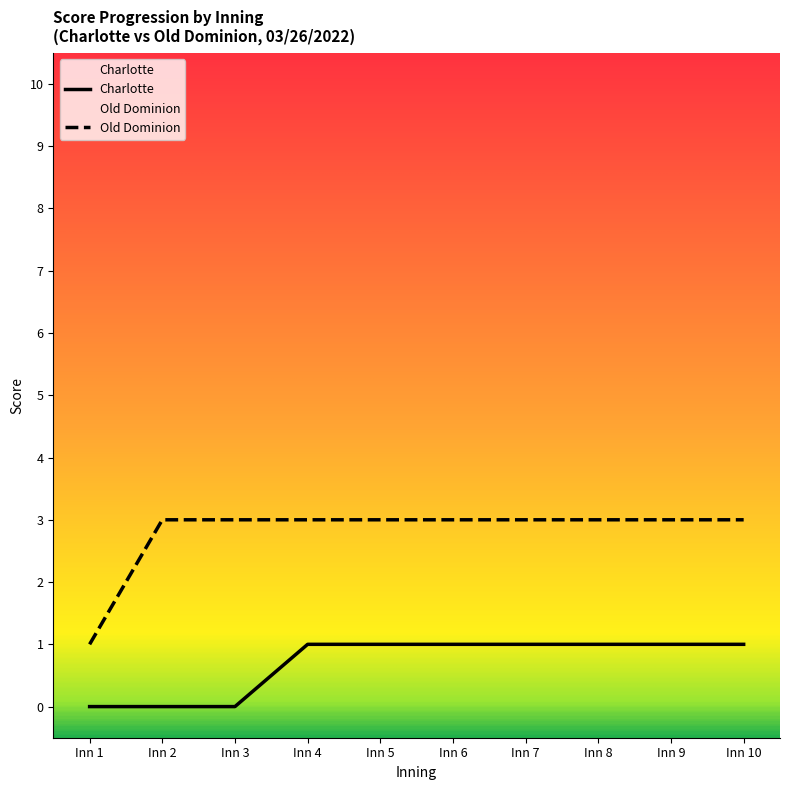

How many Old Dominion values are between 3 and 4?

9